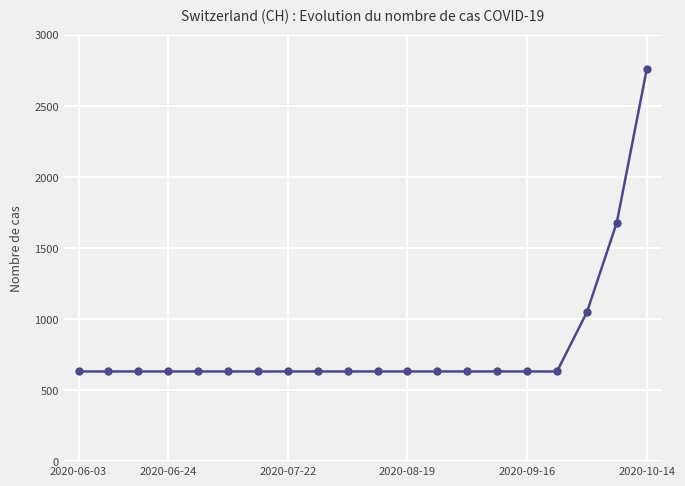

Reading right to left, transcribe all the data shown in this chart.

2757	1679	1048	631	631	631	631	631	631	631	631	631	631	631	631	631	631	631	631	631